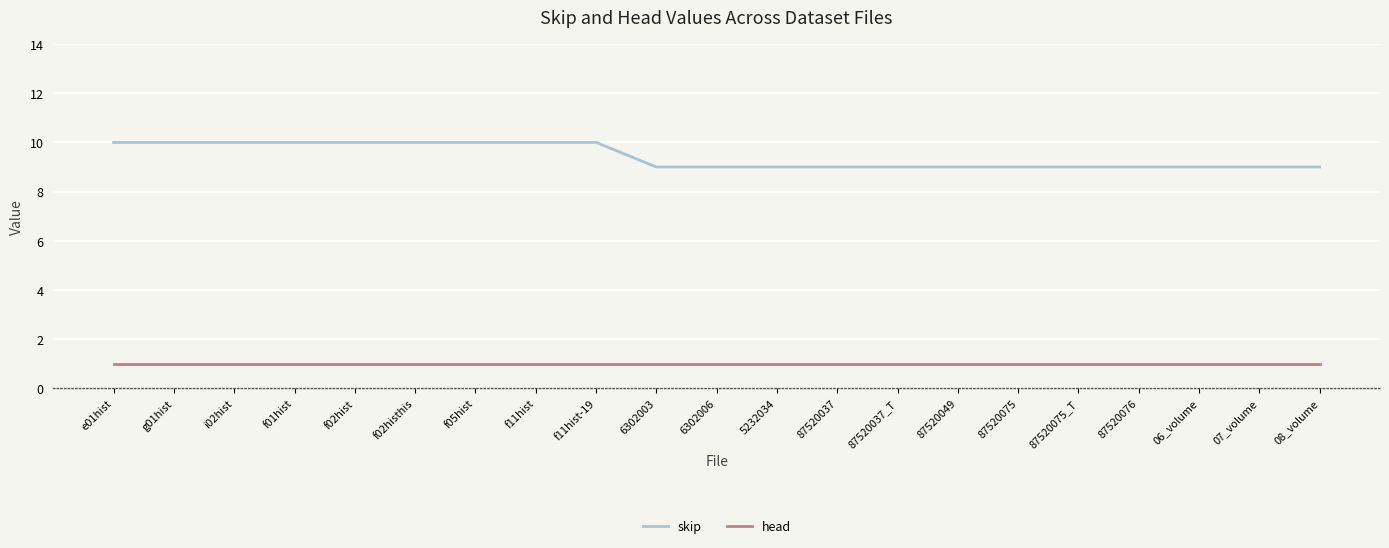

Is this an area chart (filled region under the line)?

No